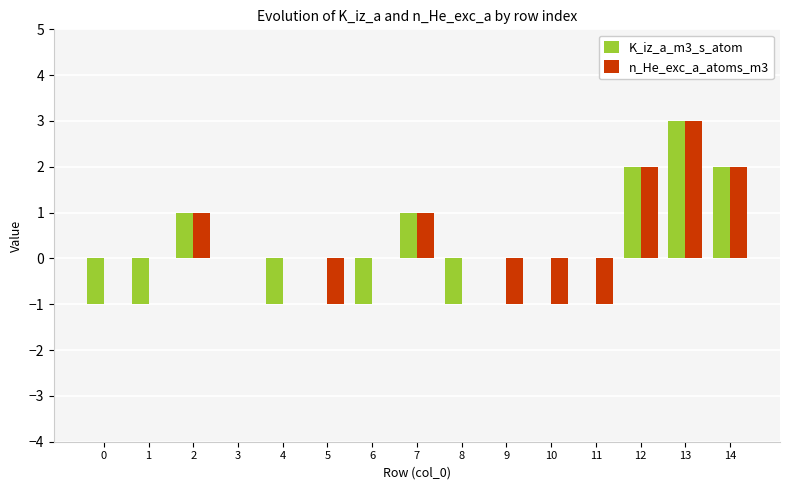

True or false: K_iz_a_m3_s_atom has a value of -2 at 0.

False